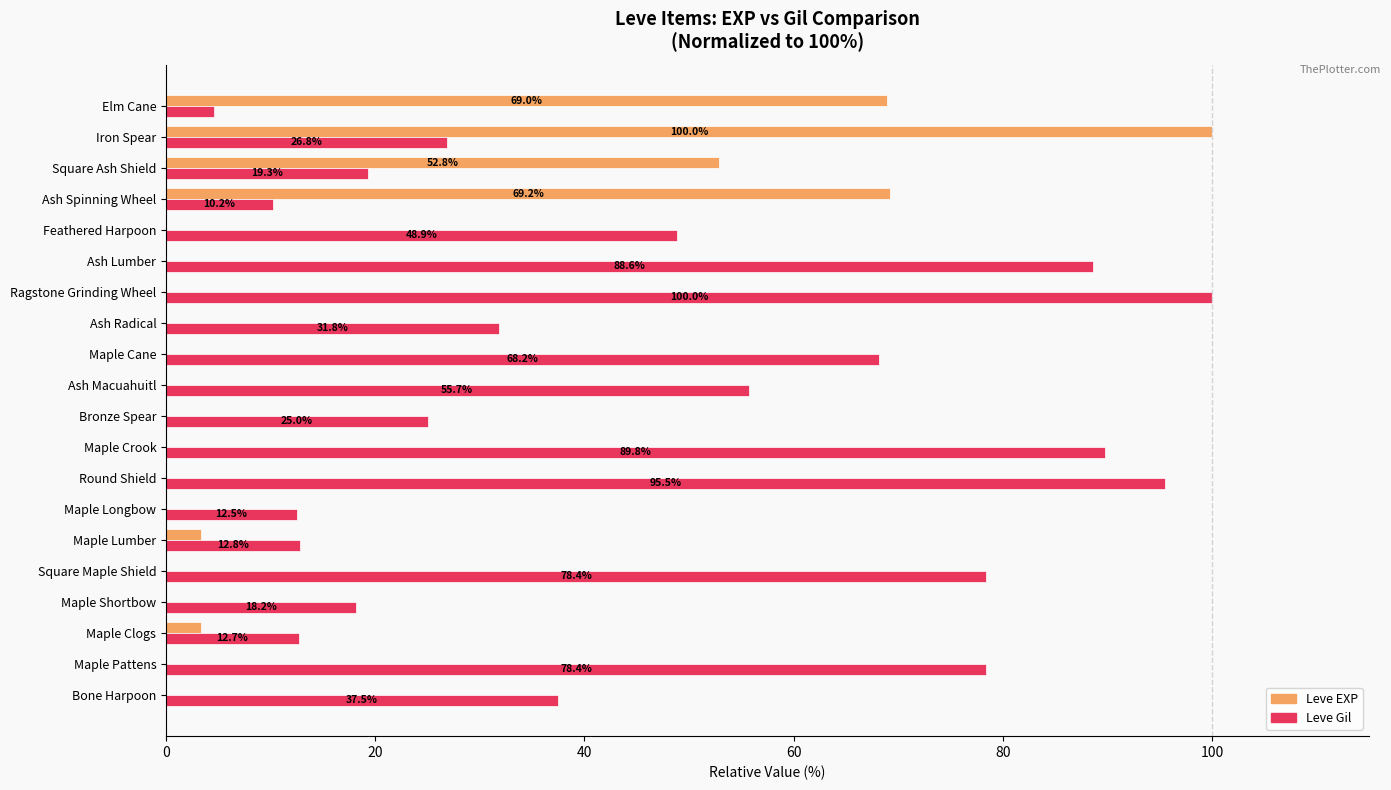

Which series has the largest total across all categories?

Leve Gil